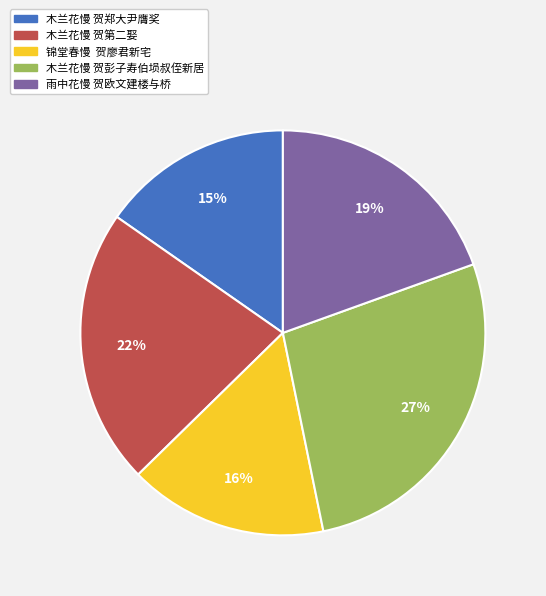

To the nearest percent, what is the difference between the 木兰花慢 贺彭子寿伯埙叔侄新居 and 木兰花慢 贺郑大尹膺奖 slice percentages?

12%